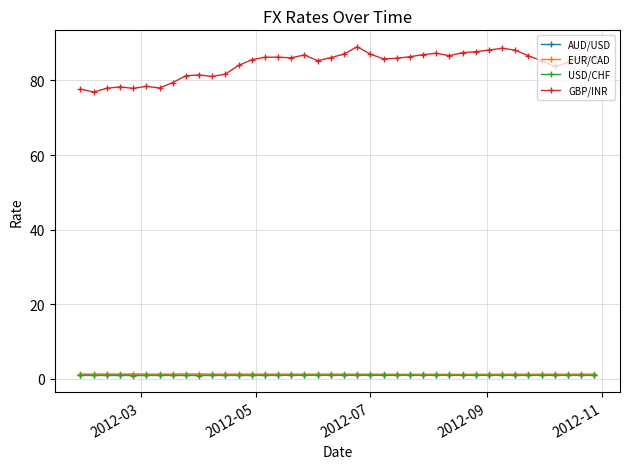

True or false: EUR/CAD has more than 1 interior local peaks.

True